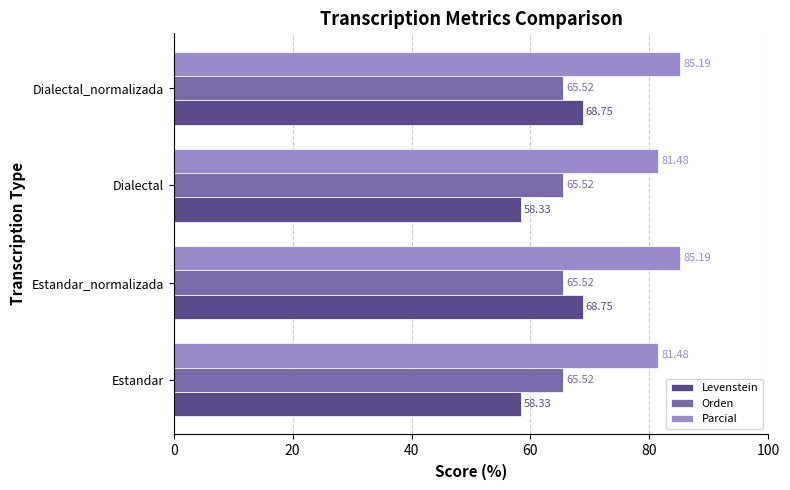

What is the difference between the highest and lowest values at Estandar_normalizada?

19.7